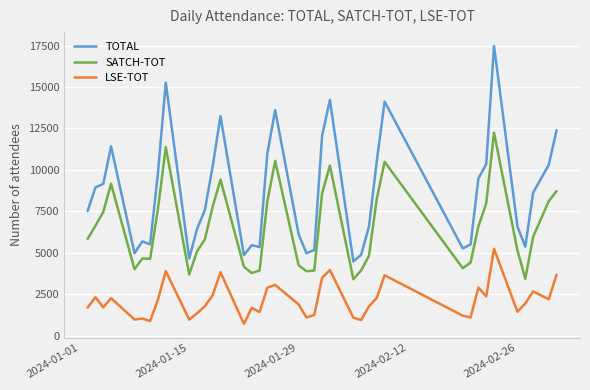

Is this an area chart (filled region under the line)?

No